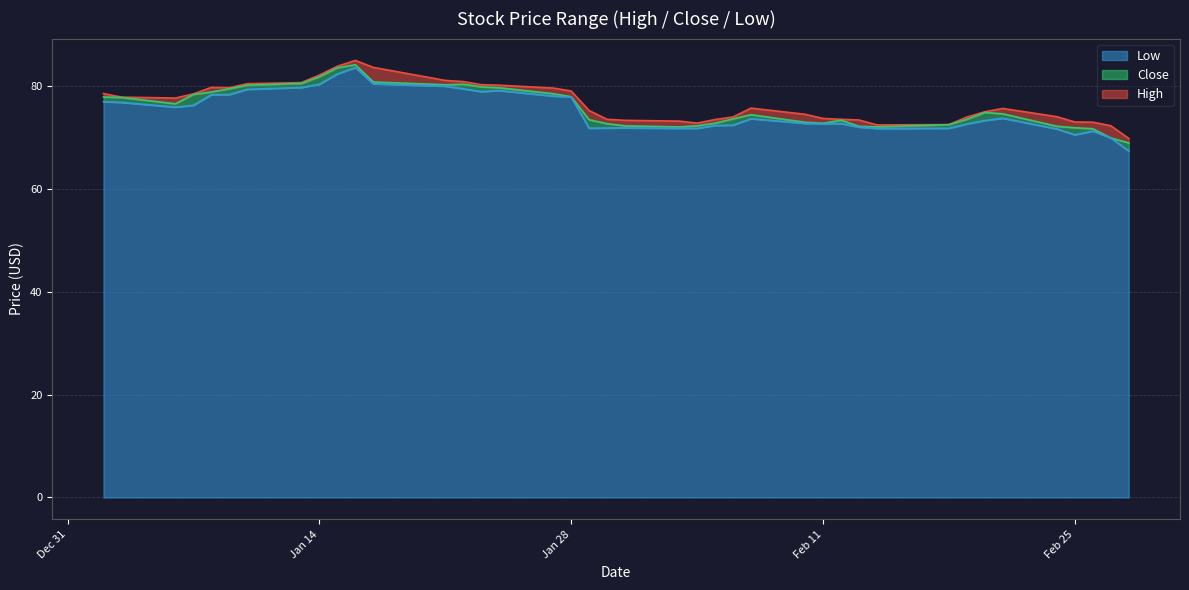

True or false: Low and High cross at least once.

False